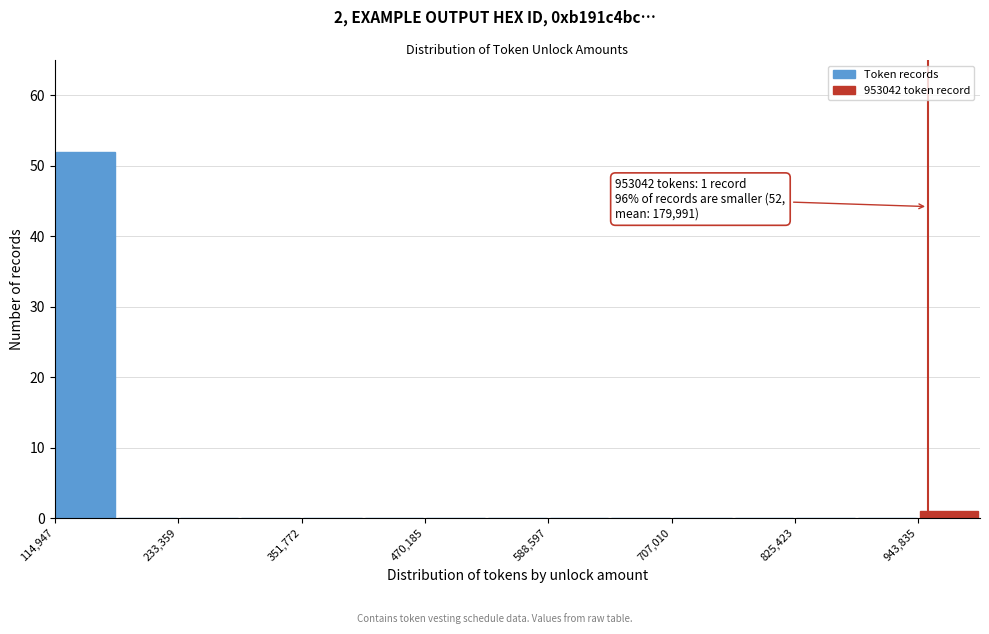

Around what value on the x-axis is the tallest bar? Give the approximate position of its centre, as read against the axis.

140000